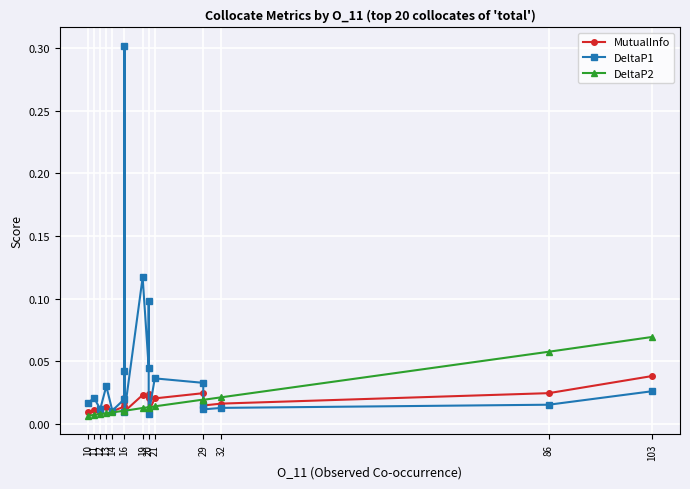

How many distinct data groups are displayed?

3